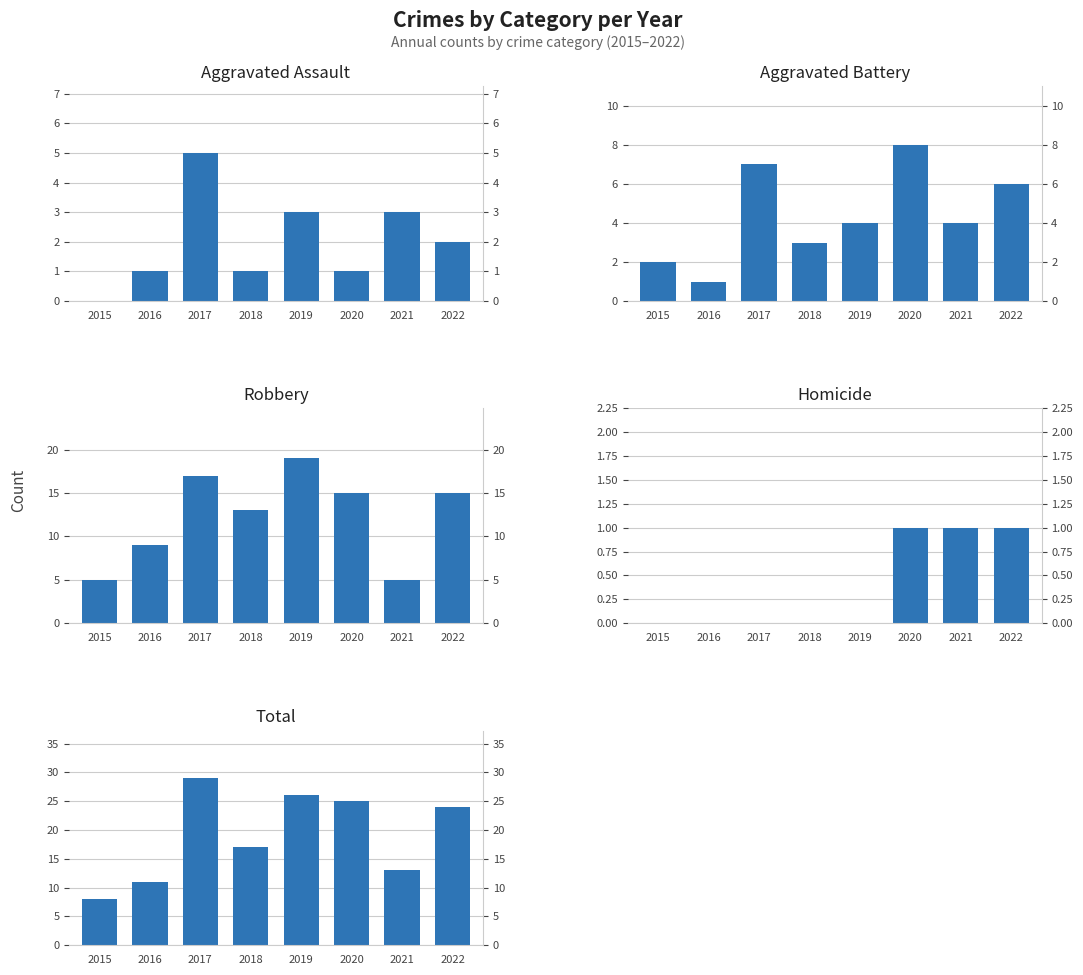

Is the value of Aggravated Assault at 2016 greater than the value of Homicide at 2018?

Yes